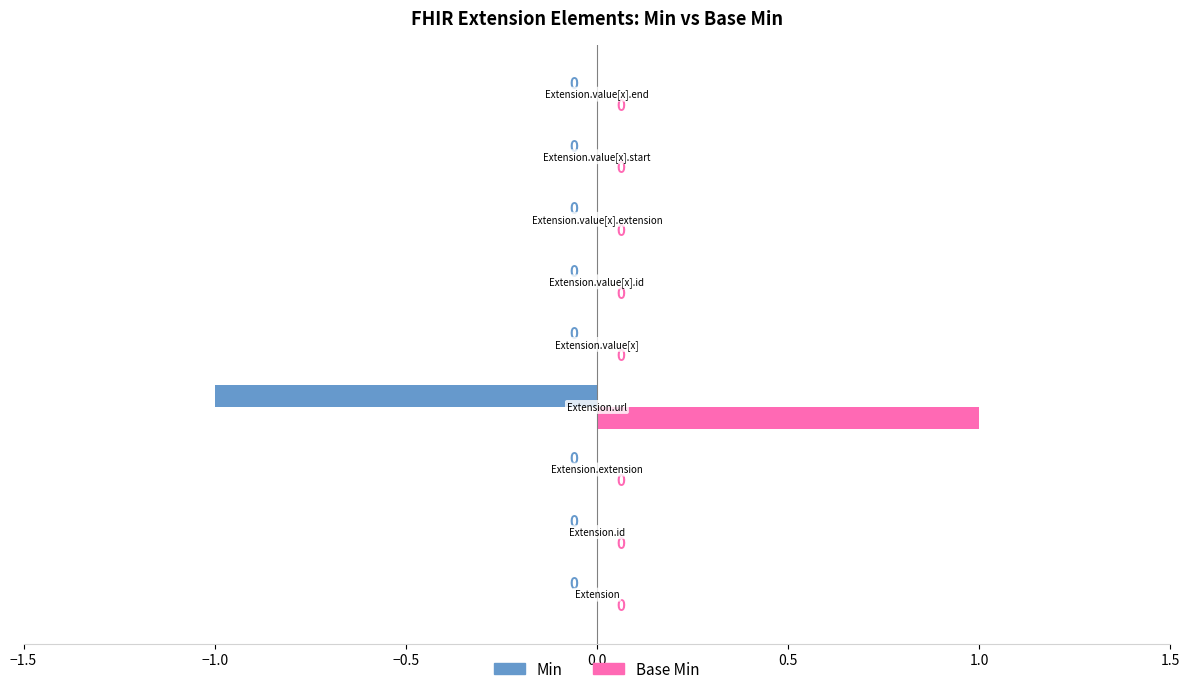

What are all the series names shown in the legend?

Min, Base Min